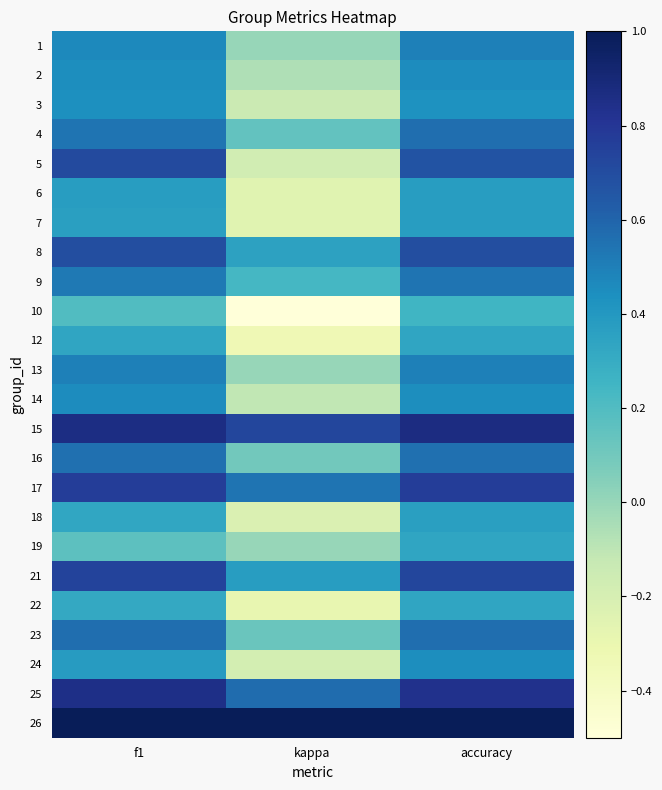

List the series in order of their peak value, highest first.

26, 15, 25, 17, 21, 5, 8, 4, 23, 16, 9, 1, 13, 2, 14, 24, 3, 6, 7, 18, 12, 19, 22, 10